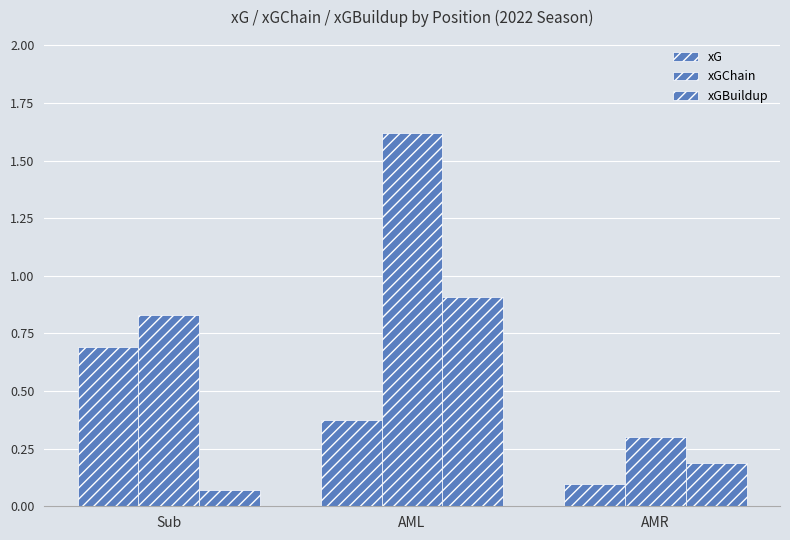

Are the bars grouped side by side (vs. stacked)?

Yes